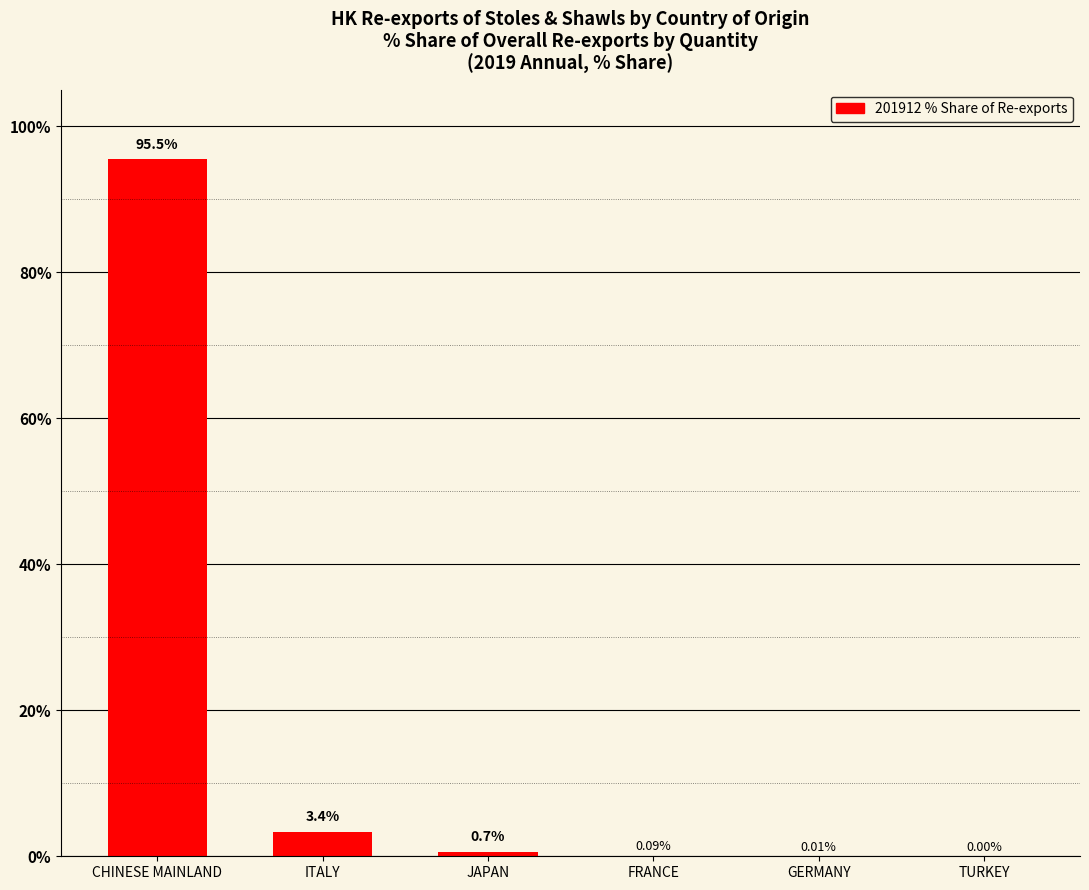

At which label is the value closest to 47?

ITALY